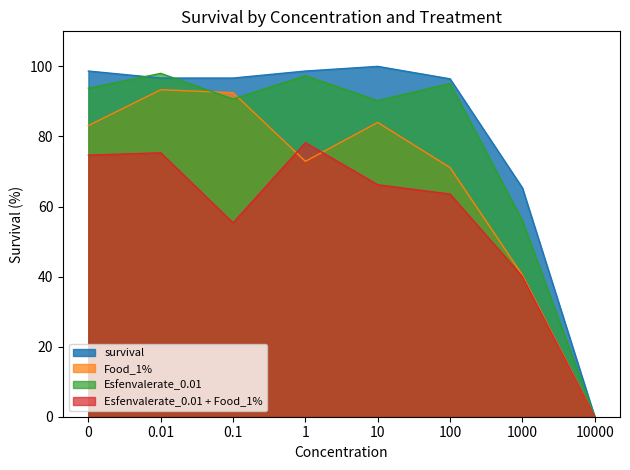

How many data points does each series have?

8